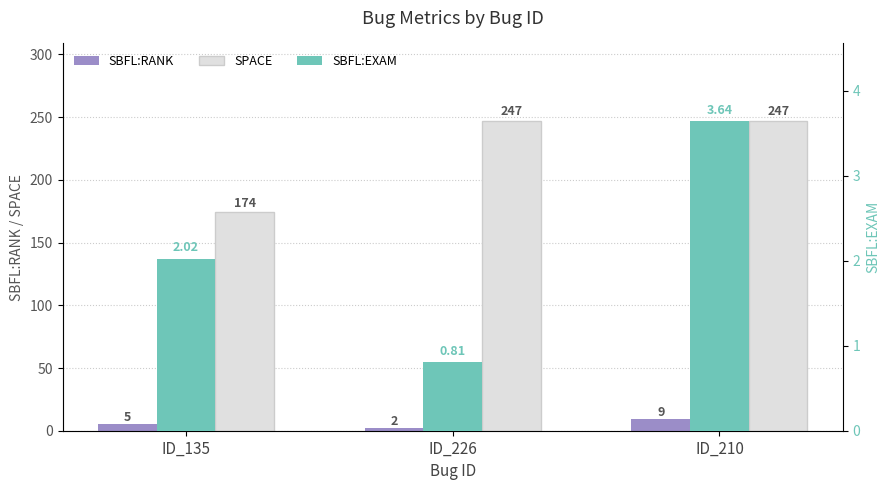

Count the SPACE values in the range 174 to 247.

3